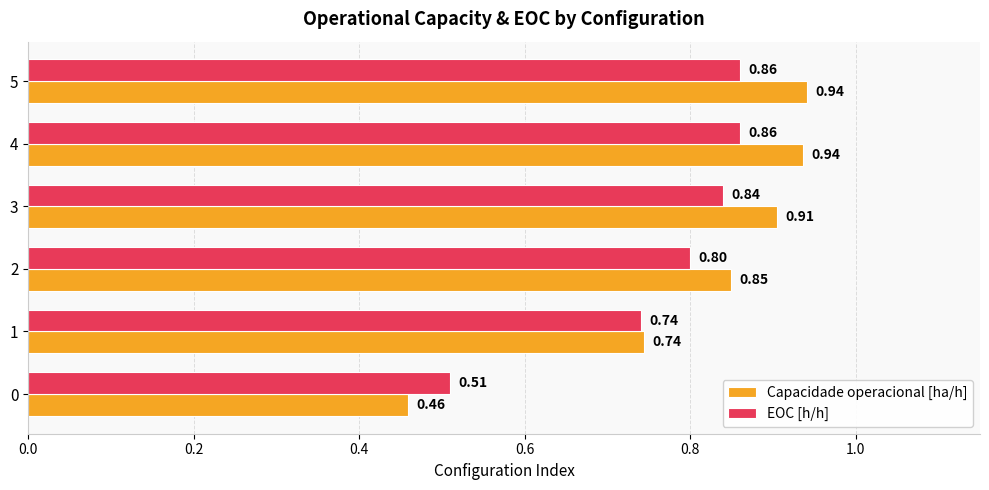

What is the total value across all series at 0?

1.0